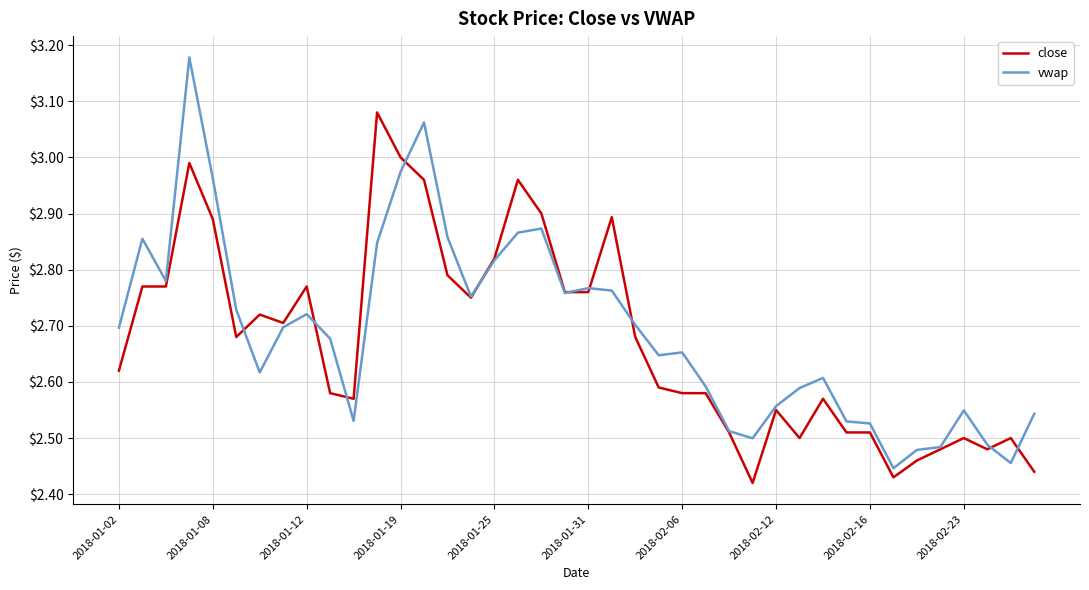

Which series has the widest spread of values?

vwap